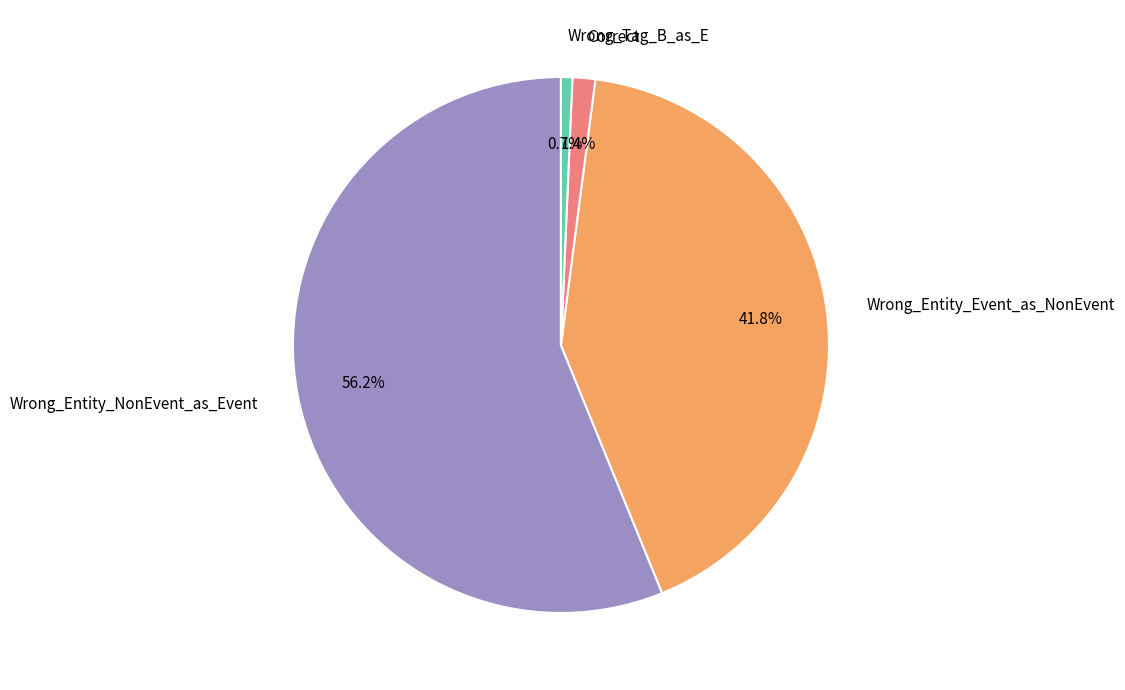

What is the total percentage of Wrong_Tag_B_as_E and Wrong_Entity_Event_as_NonEvent?

42.5%